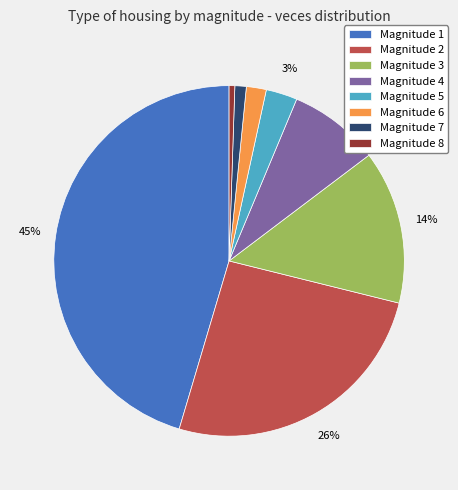

Is there any slice that represents more than half of the pie?

No